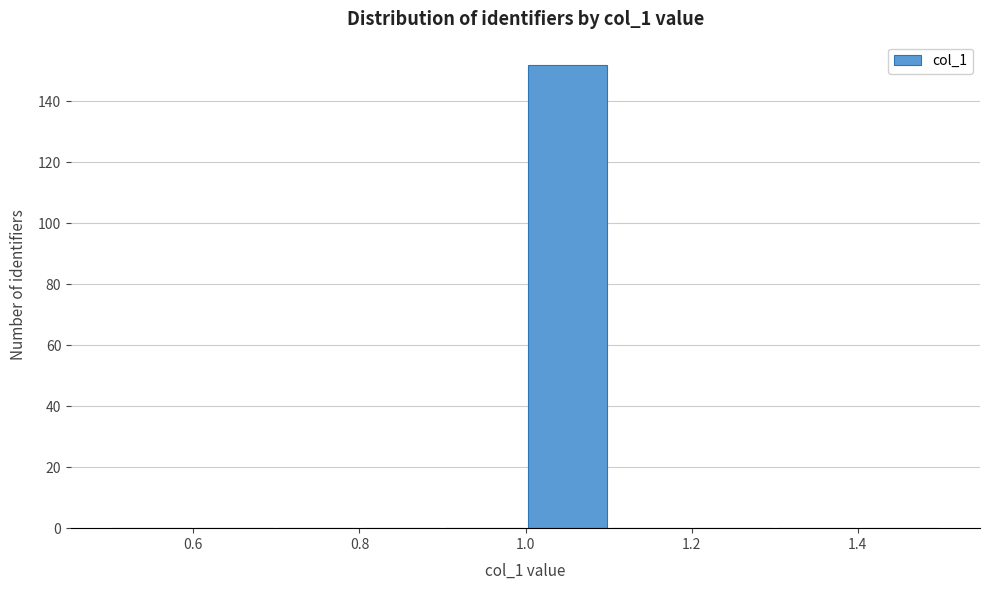

How tall is the bar that spans 1.0 to 1.1 on the x-axis? The values are not printed on the chart, so give them approximately, as read against the axis.

152